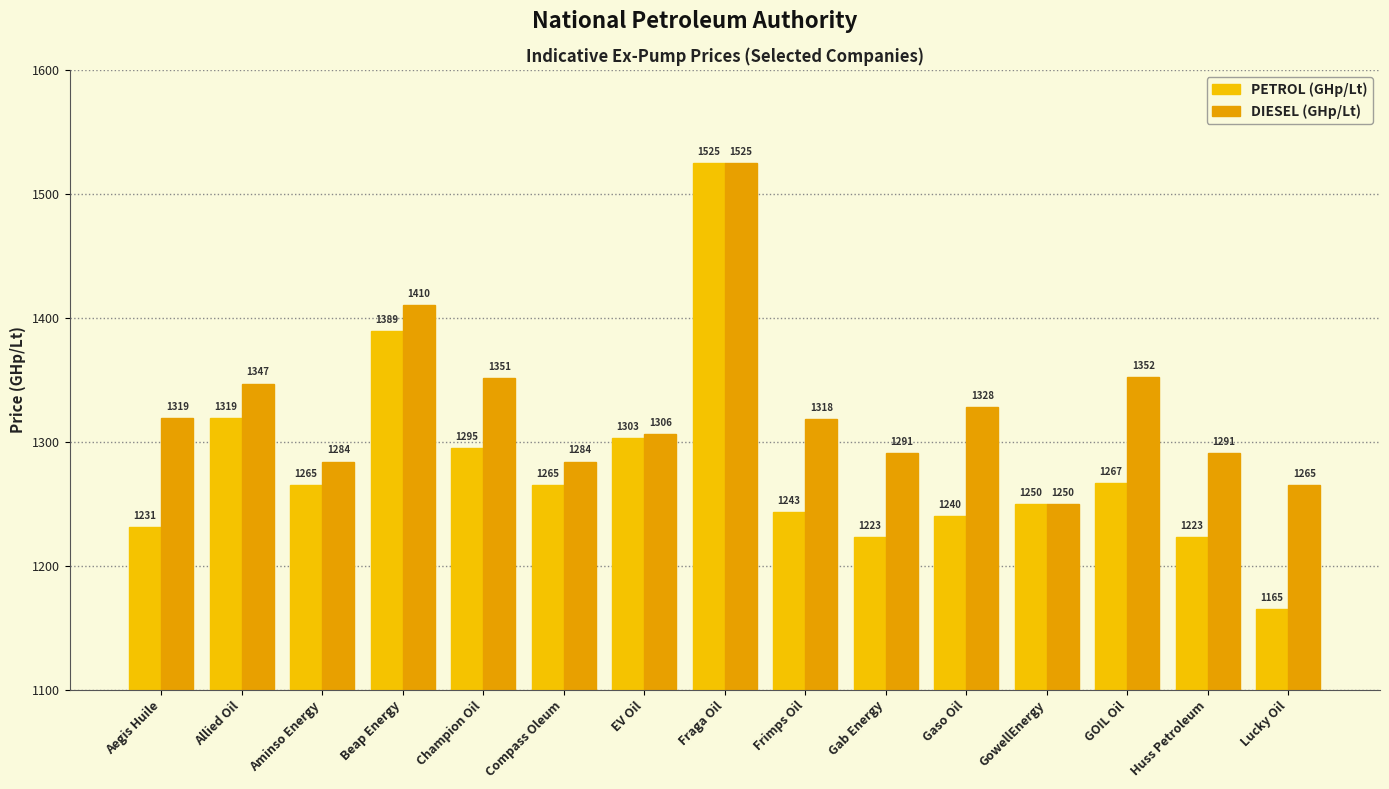

Reading right to left, transcribe all the data shown in this chart.

PETROL (GHp/Lt): 1165.0	1223.0	1266.9	1250.0	1239.9	1223.0	1243.0	1525.0	1303.0	1265.1	1295.1	1389.0	1265.0	1319.0	1231.0
DIESEL (GHp/Lt): 1265.0	1291.0	1352.4	1250.0	1327.9	1291.0	1318.0	1525.0	1306.0	1284.1	1351.1	1410.0	1284.0	1347.0	1319.0